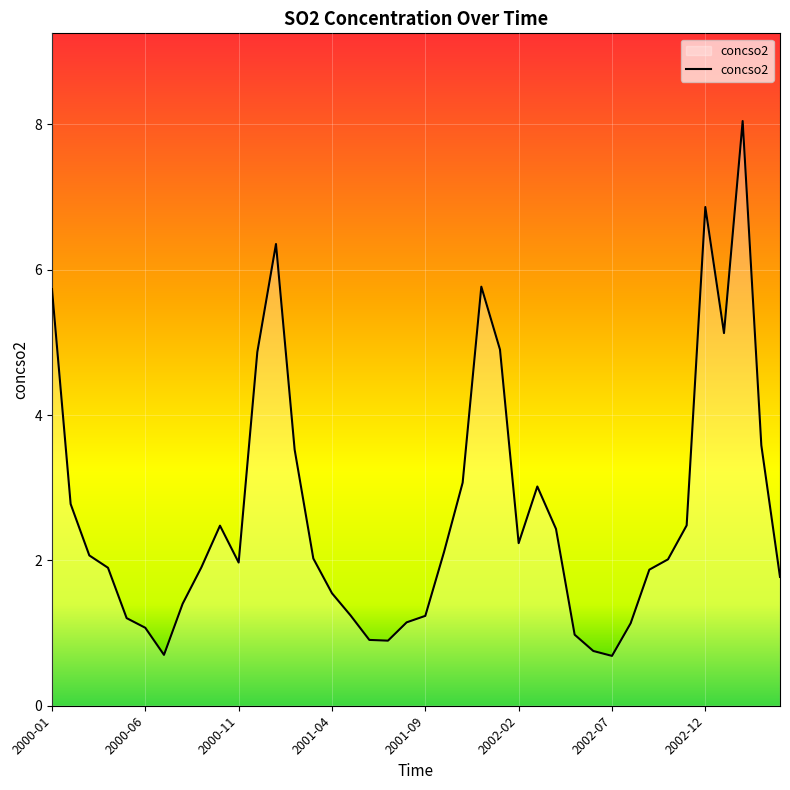

What is the maximum value shown in the chart?

8.0